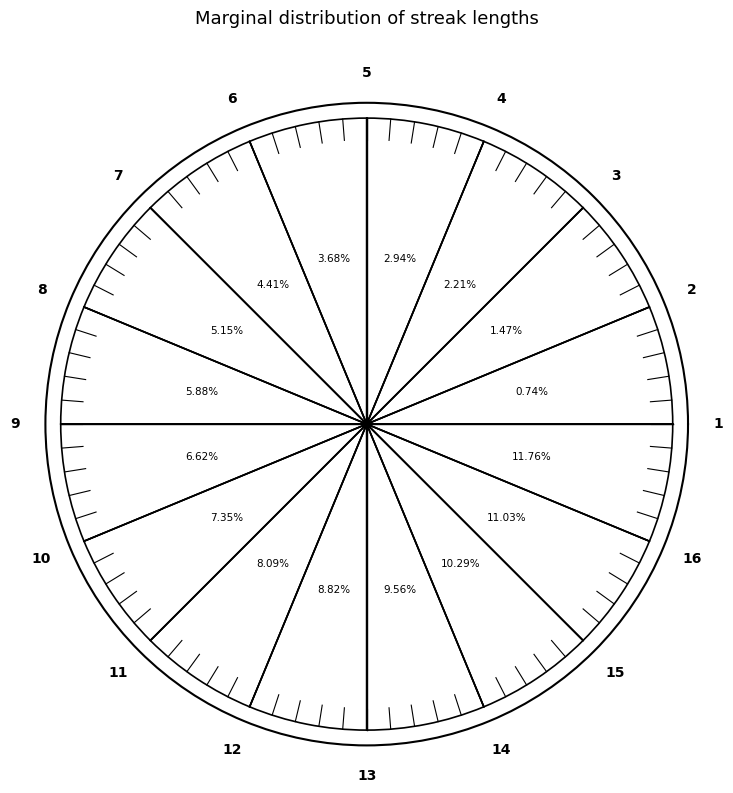

To the nearest percent, what percentage of the pie is Streak 9?

7%